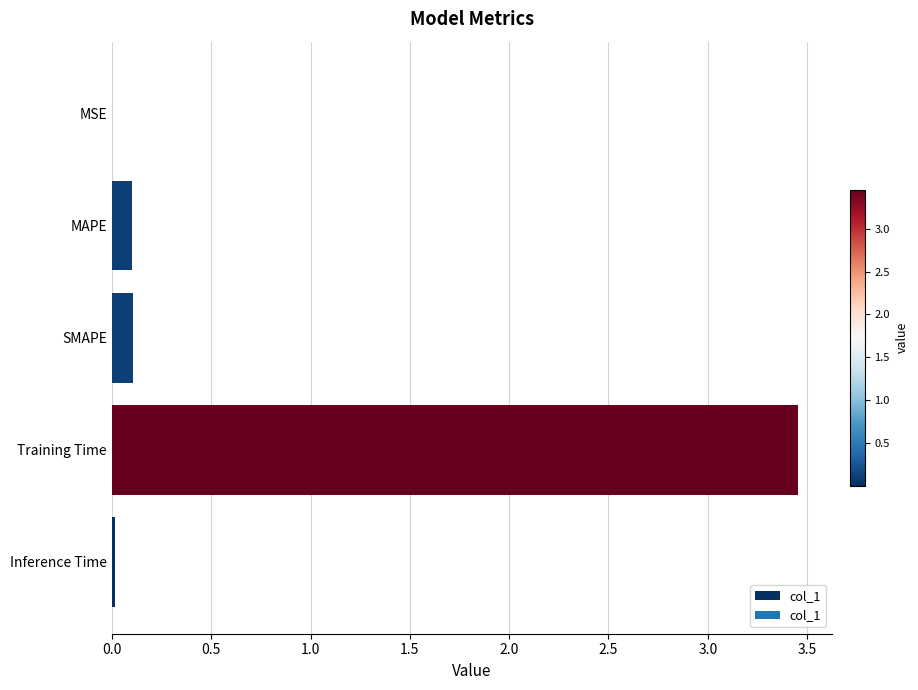

What is the change in value from MAPE to Training Time?

+3.4